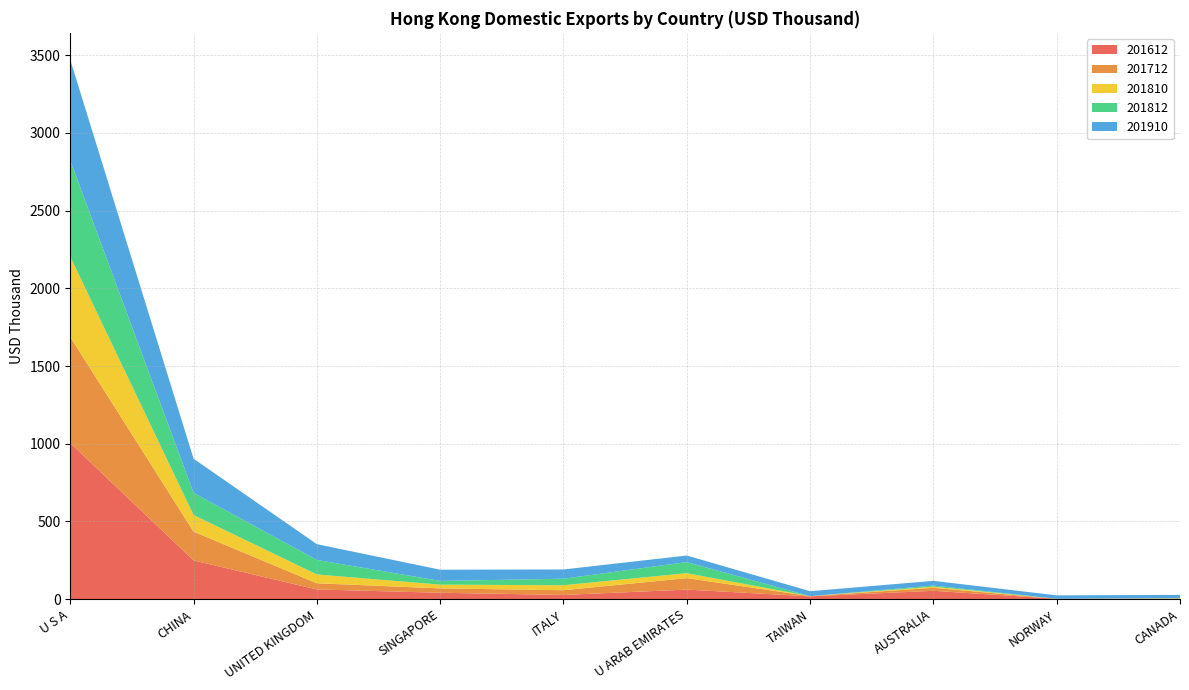

Reading left to right, transcribe all the data shown in this chart.

201612: U S A=1004.6	CHINA=249.2	UNITED KINGDOM=62.6	SINGAPORE=41.4	ITALY=27.3	U ARAB EMIRATES=61.7	TAIWAN=18.3	AUSTRALIA=53.9	NORWAY=2.7	CANADA=3.0
201712: U S A=682.6	CHINA=185.5	UNITED KINGDOM=39.7	SINGAPORE=28.1	ITALY=30.4	U ARAB EMIRATES=73.8	TAIWAN=1.3	AUSTRALIA=19.3	NORWAY=0.0	CANADA=0.8
201810: U S A=516.9	CHINA=106.8	UNITED KINGDOM=56.8	SINGAPORE=24.0	ITALY=32.0	U ARAB EMIRATES=31.8	TAIWAN=0.0	AUSTRALIA=7.2	NORWAY=0.0	CANADA=1.8
201812: U S A=619.1	CHINA=142.9	UNITED KINGDOM=93.4	SINGAPORE=24.0	ITALY=42.1	U ARAB EMIRATES=71.5	TAIWAN=0.0	AUSTRALIA=7.3	NORWAY=0.0	CANADA=1.8
201910: U S A=647.7	CHINA=219.4	UNITED KINGDOM=101.5	SINGAPORE=72.2	ITALY=59.5	U ARAB EMIRATES=42.2	TAIWAN=31.8	AUSTRALIA=30.2	NORWAY=21.9	CANADA=20.3